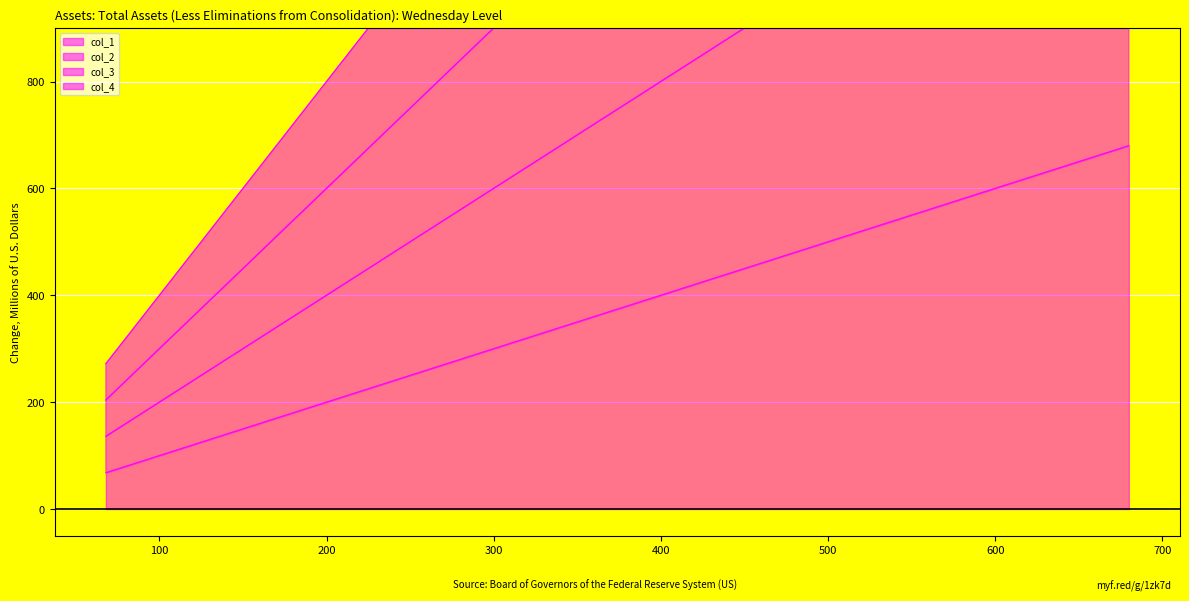

How many lines are shown in the chart?

4